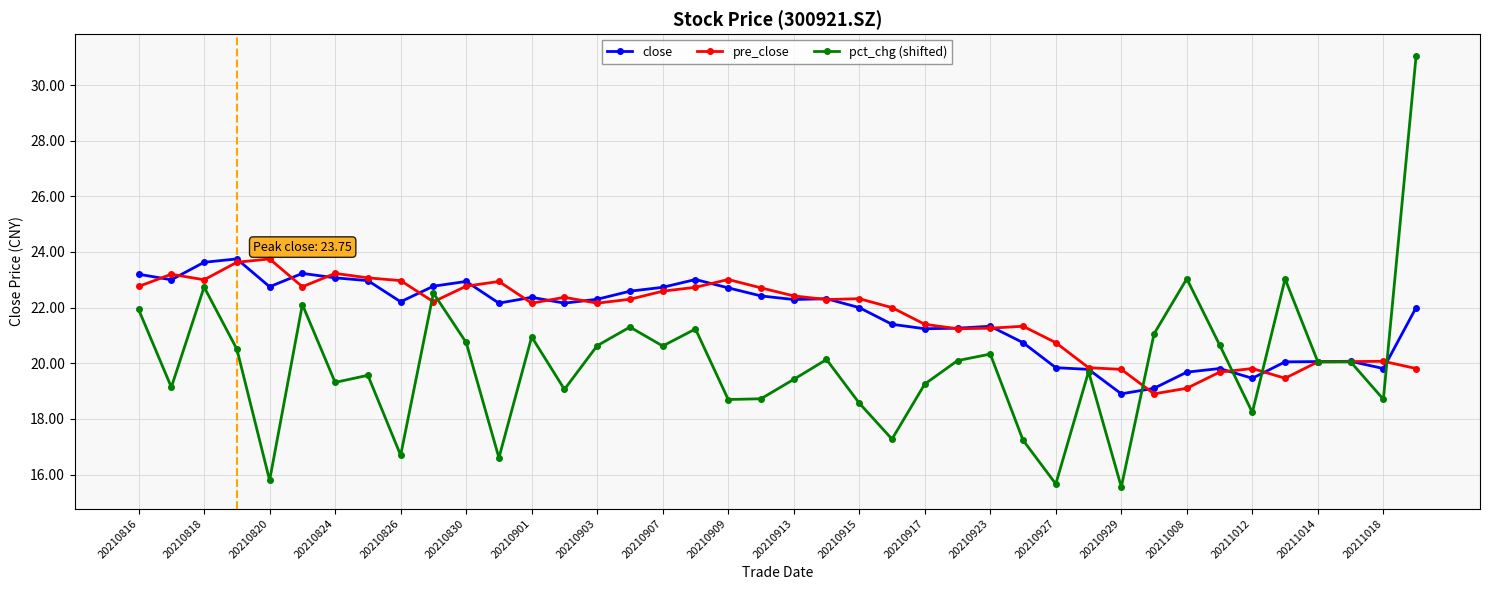

How many categories are shown in the chart?

40